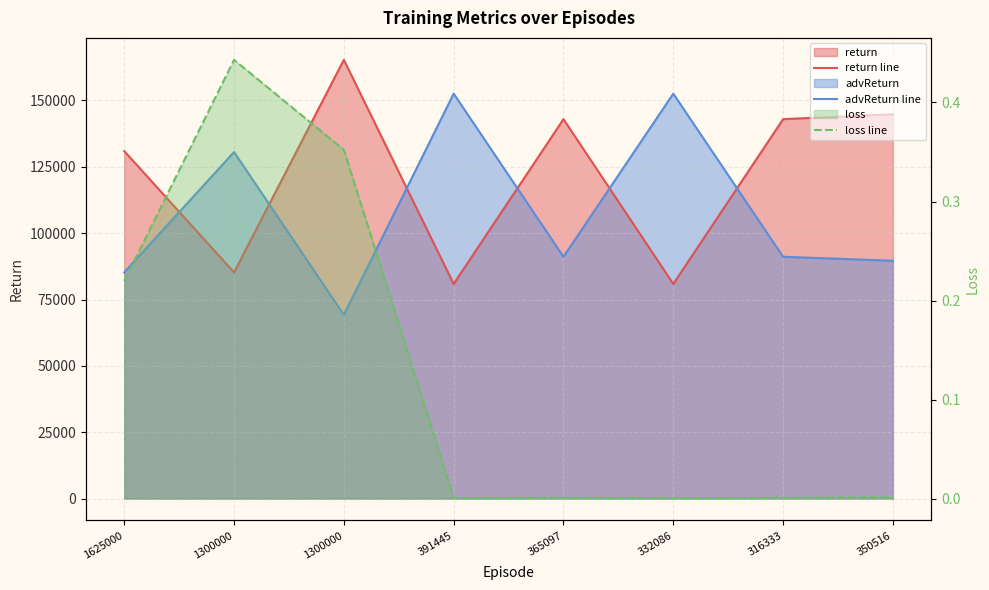

Reading right to left, what are all the values shown in this chart?

return line: 350516=144808.7	316333=142959.0	332086=80865.6	365097=142959.0	391445=80865.6	1300000=165312.6	1300000=85231.3	1625000=130923.3
advReturn line: 350516=89611.0	316333=91107.0	332086=152570.7	365097=91107.0	391445=152570.7	1300000=69209.6	1300000=130566.3	1625000=85230.3
loss line: 350516=0.0	316333=0.0	332086=0.0	365097=0.0	391445=0.0	1300000=0.4	1300000=0.4	1625000=0.2